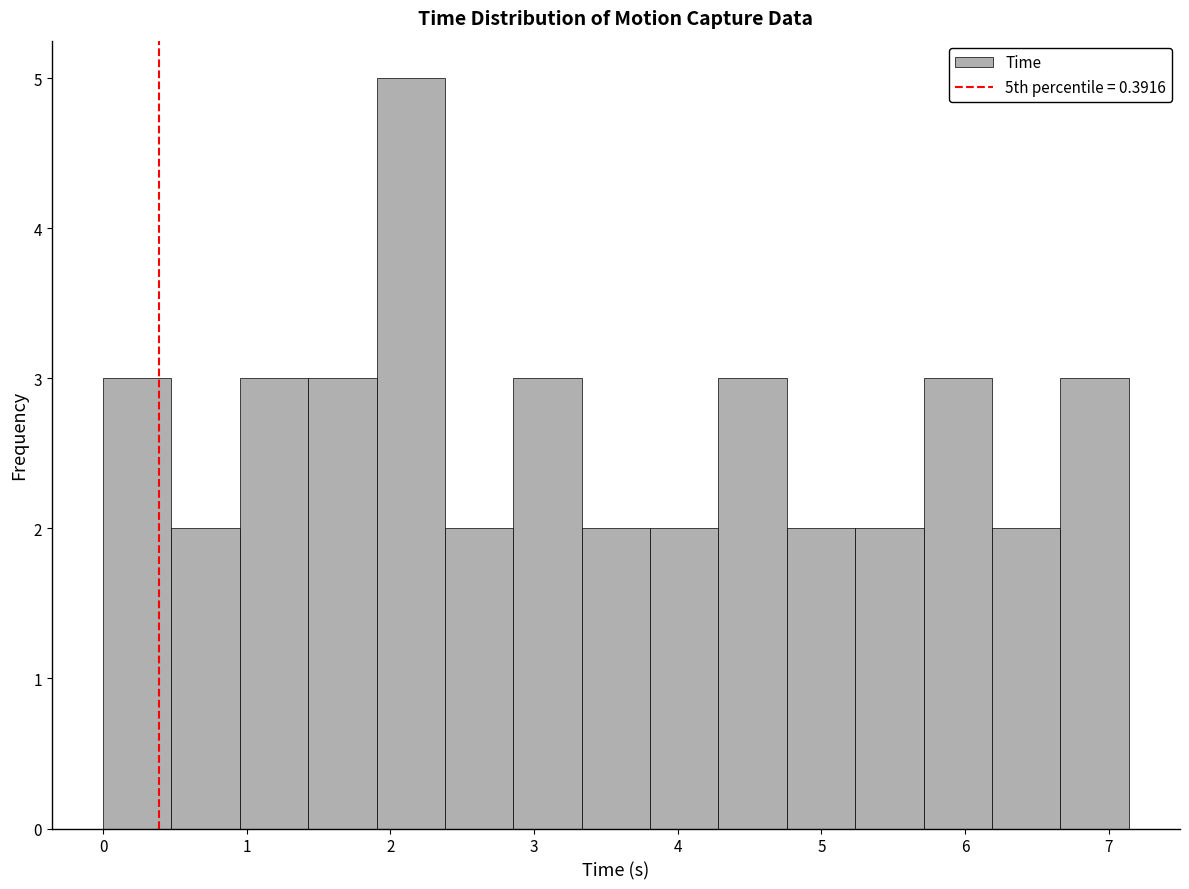

How tall is the bar that spans 4.8 to 5.2 on the x-axis? Neither the bar edges nor the heights are printed on the chart, so give them approximately, as read against the axes.

2